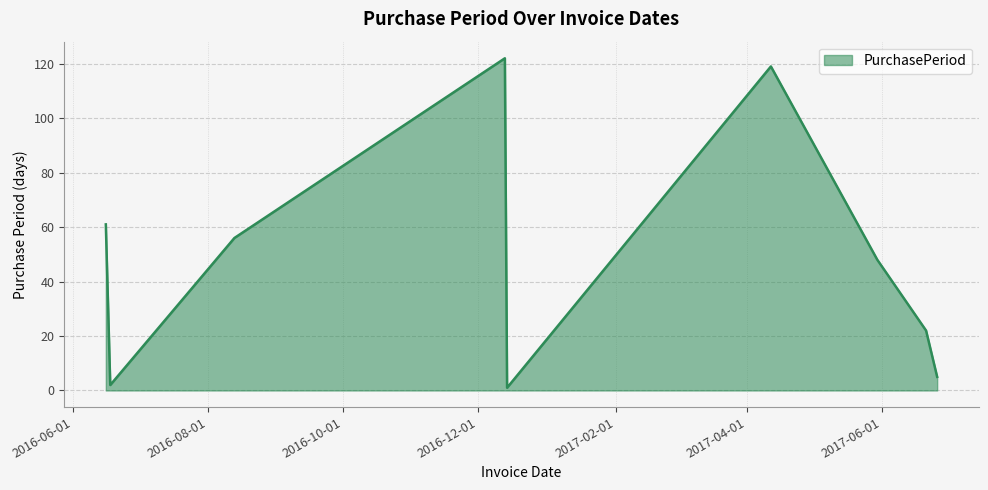

What is the maximum value shown in the chart?

122